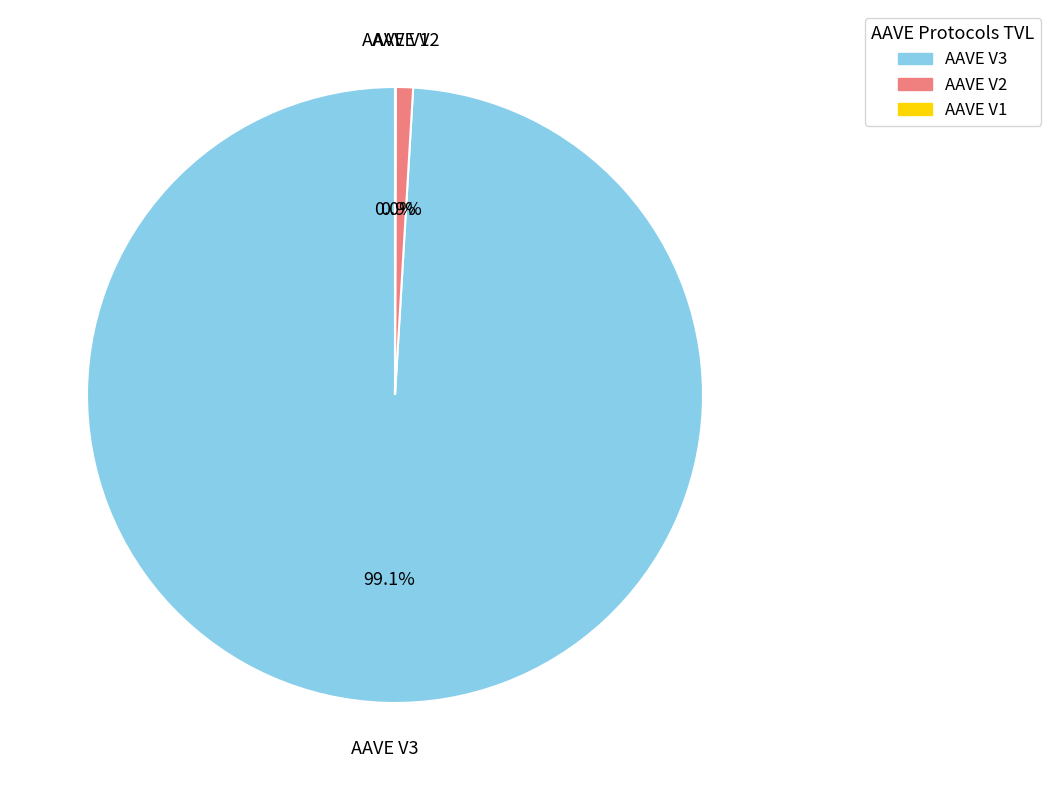

Which category has the biggest portion of the pie?

AAVE V3